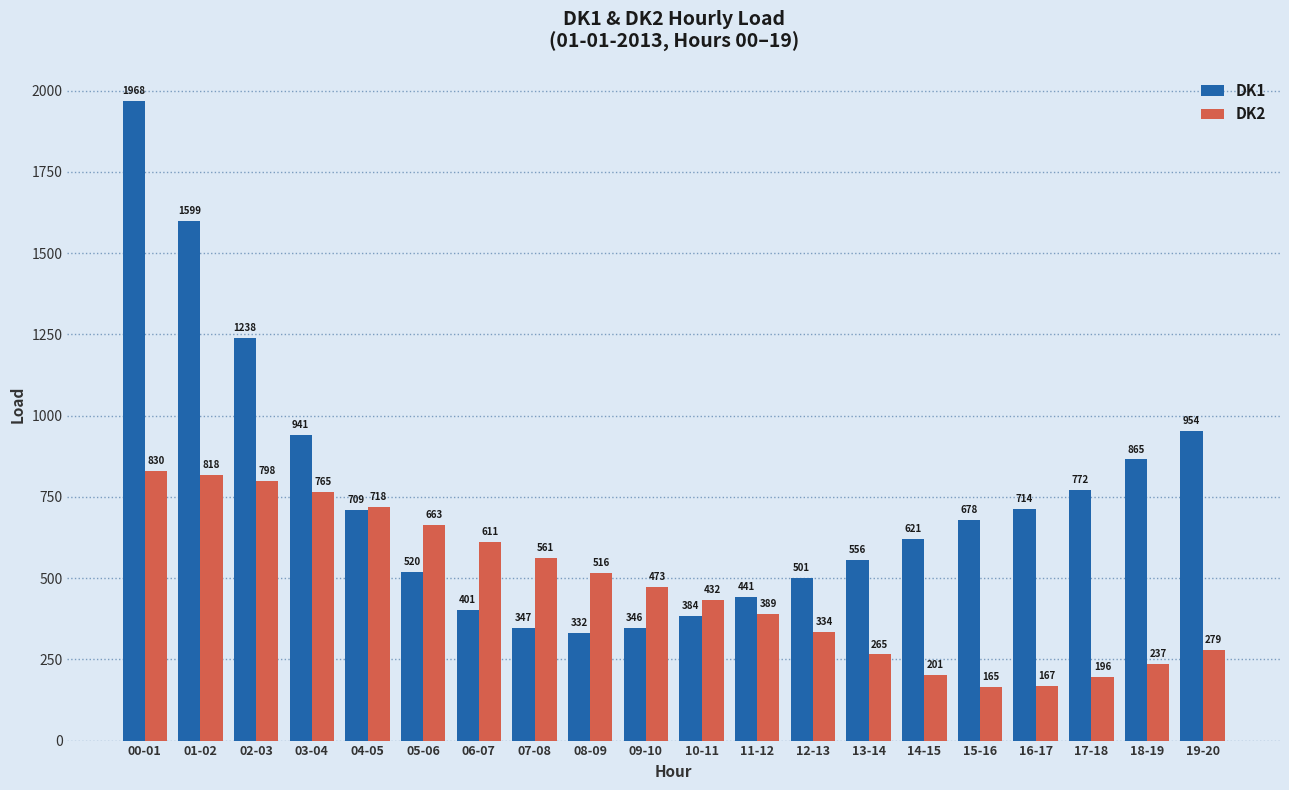

What is the value of the DK2 bar at the 10th from the left?

473